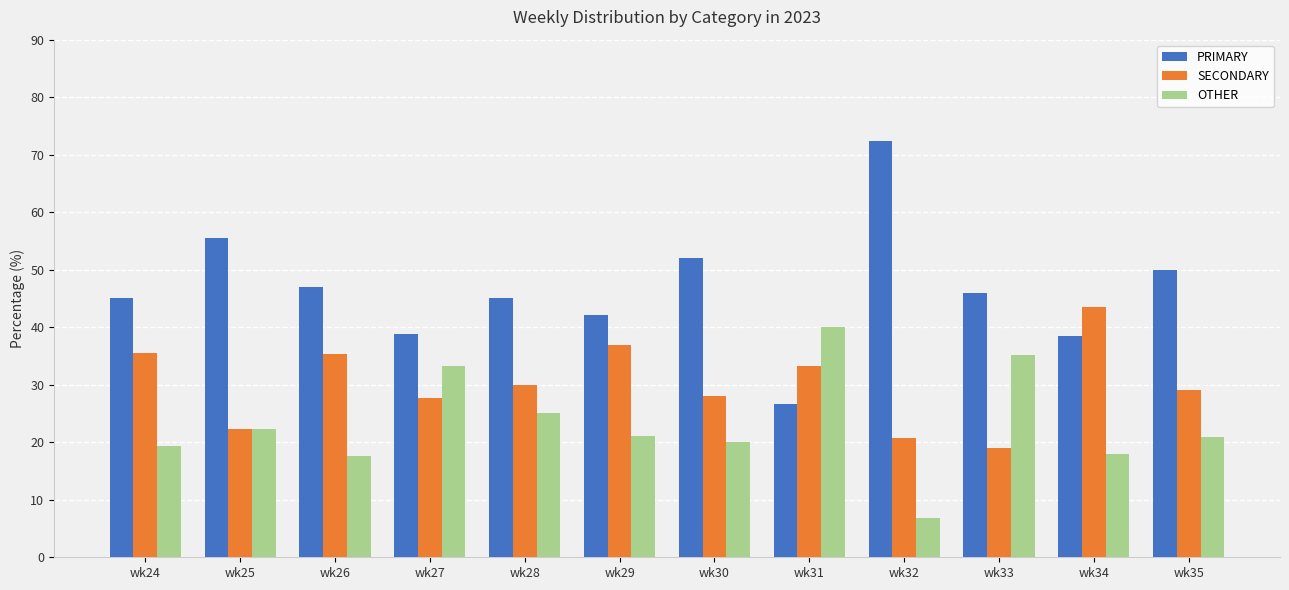

How many series are shown in this chart?

3